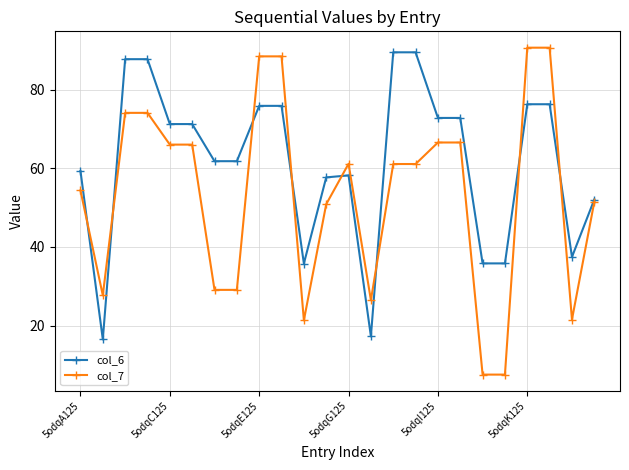

Which series has the widest spread of values?

col_7